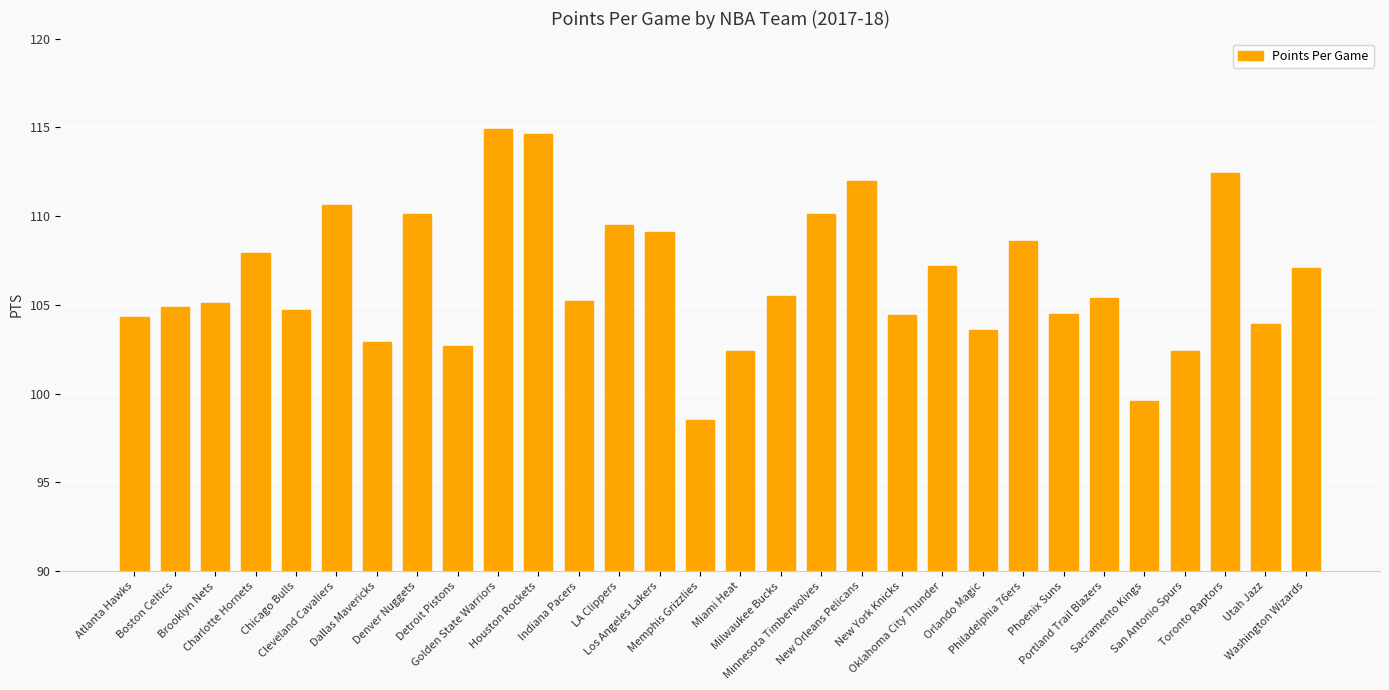

What is the label of the 17th bar from the left?

Milwaukee Bucks